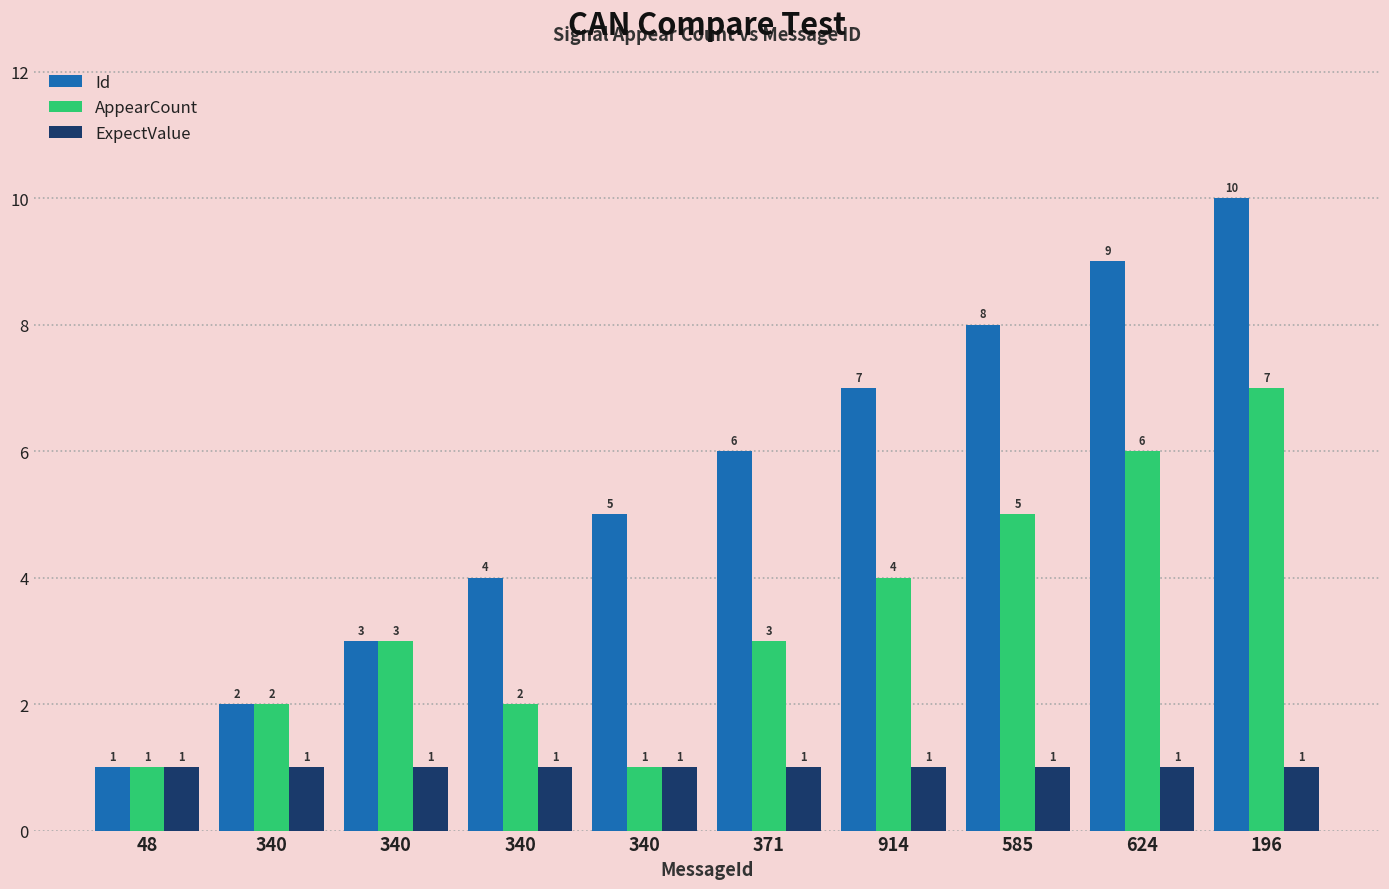

Which label corresponds to the largest value in the chart?

196